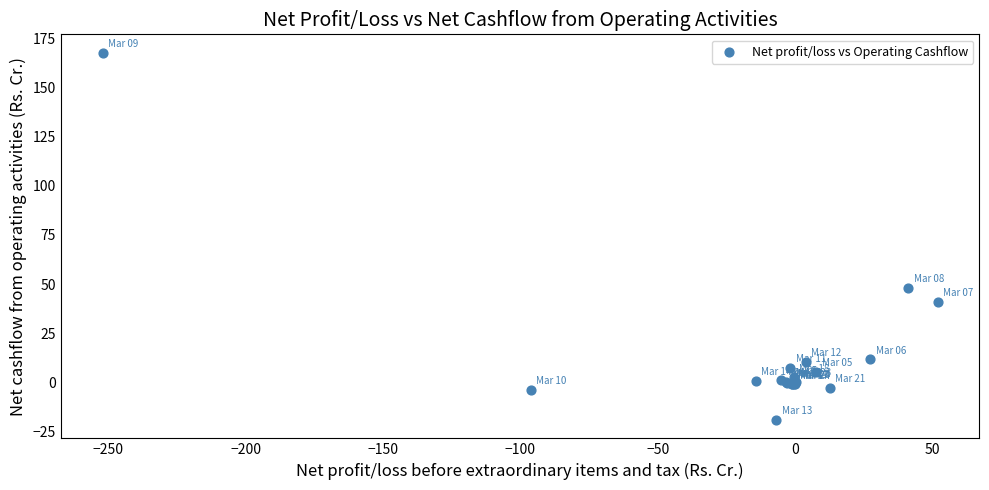

What Y value in the scatter plot is closest to 74?

48.2